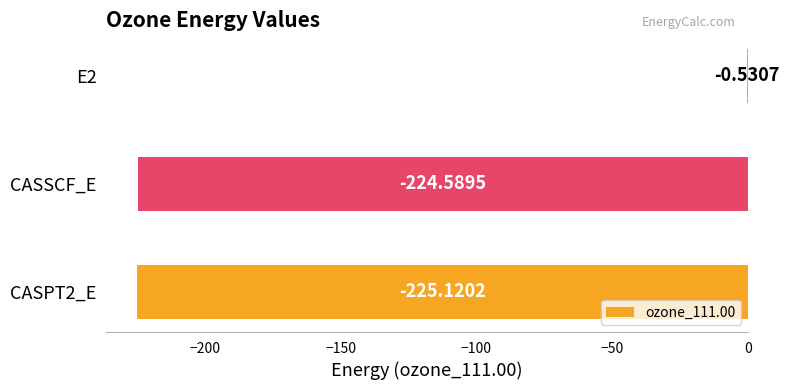

What is the sum of all values?

-450.2